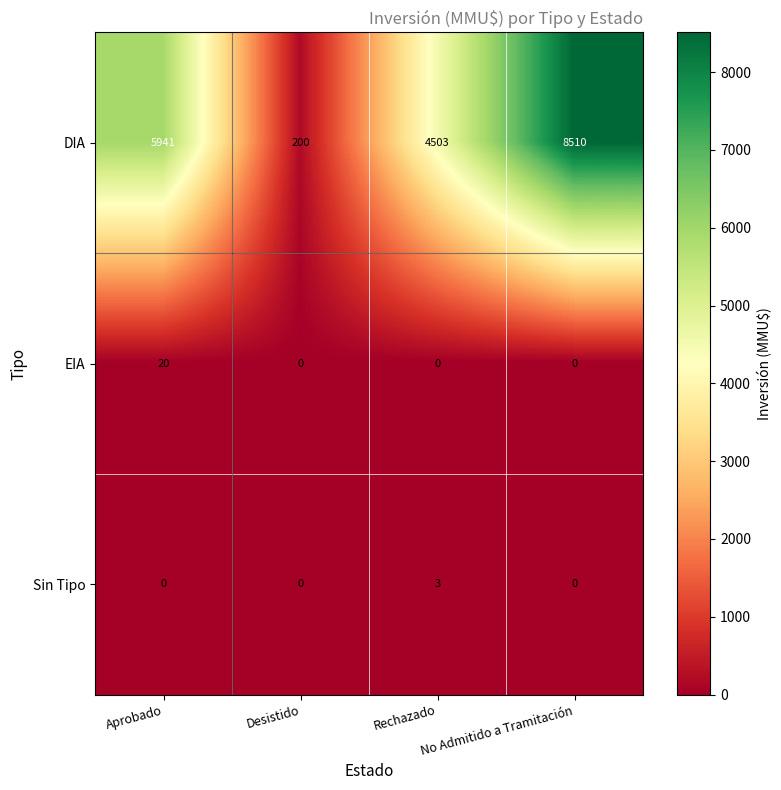

Which series has the largest total across all categories?

DIA